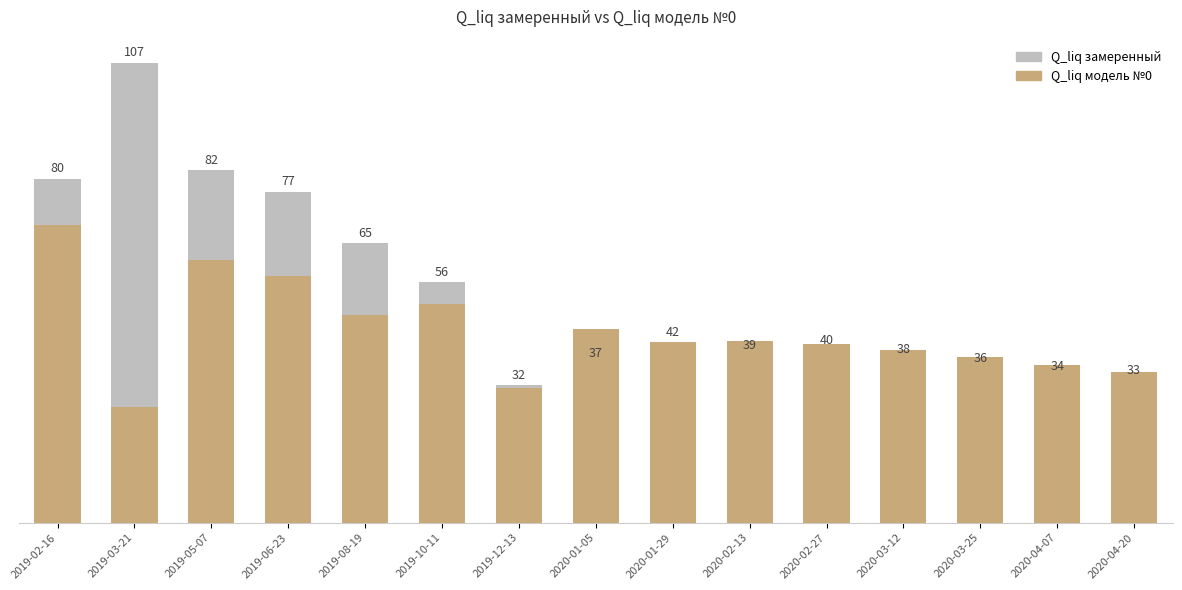

What is the spread (max minus min) of values at 2020-03-25?

2.5